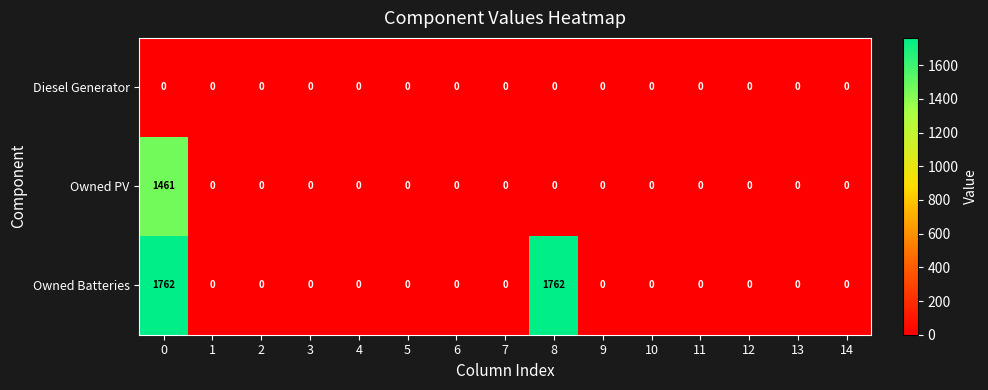

What is the average value of the Owned PV series?

97